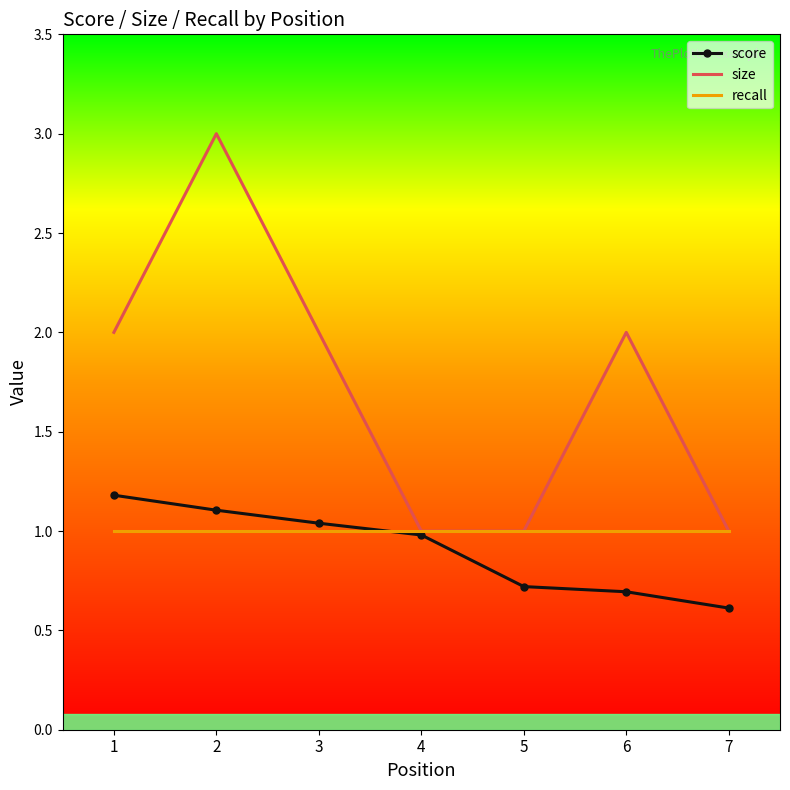

Is it true that score equals 0.3 at 3?

False